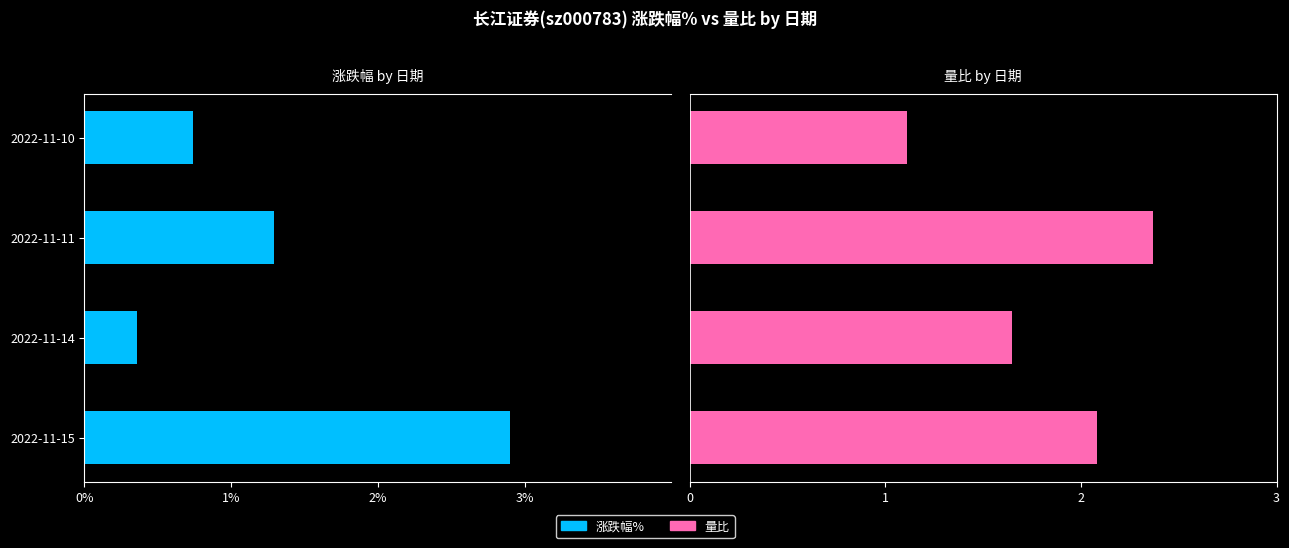

Does the chart contain stacked bars?

No